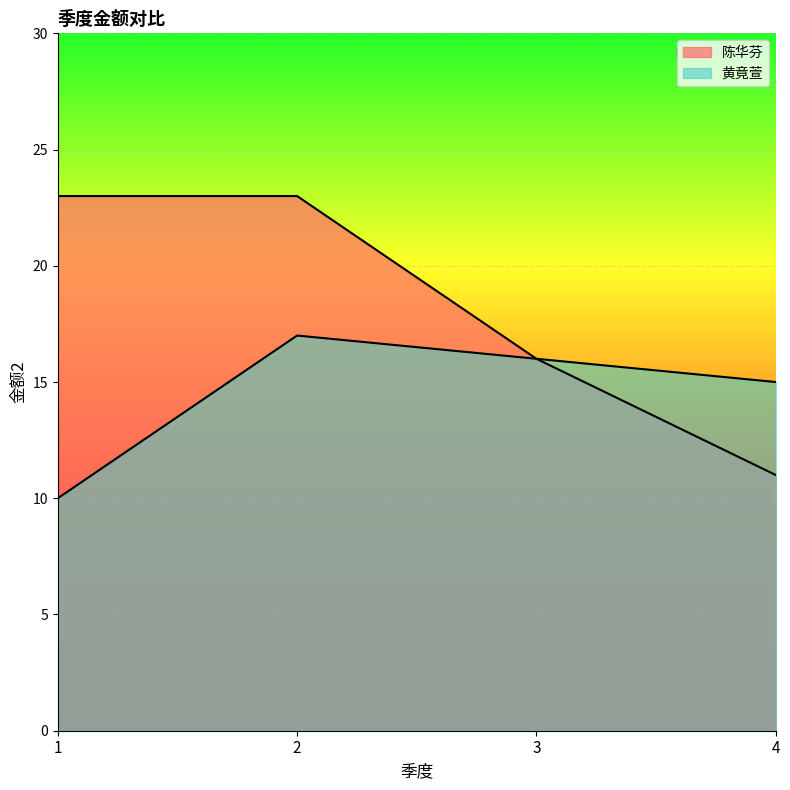

Between 4 and 2, which is larger?

2